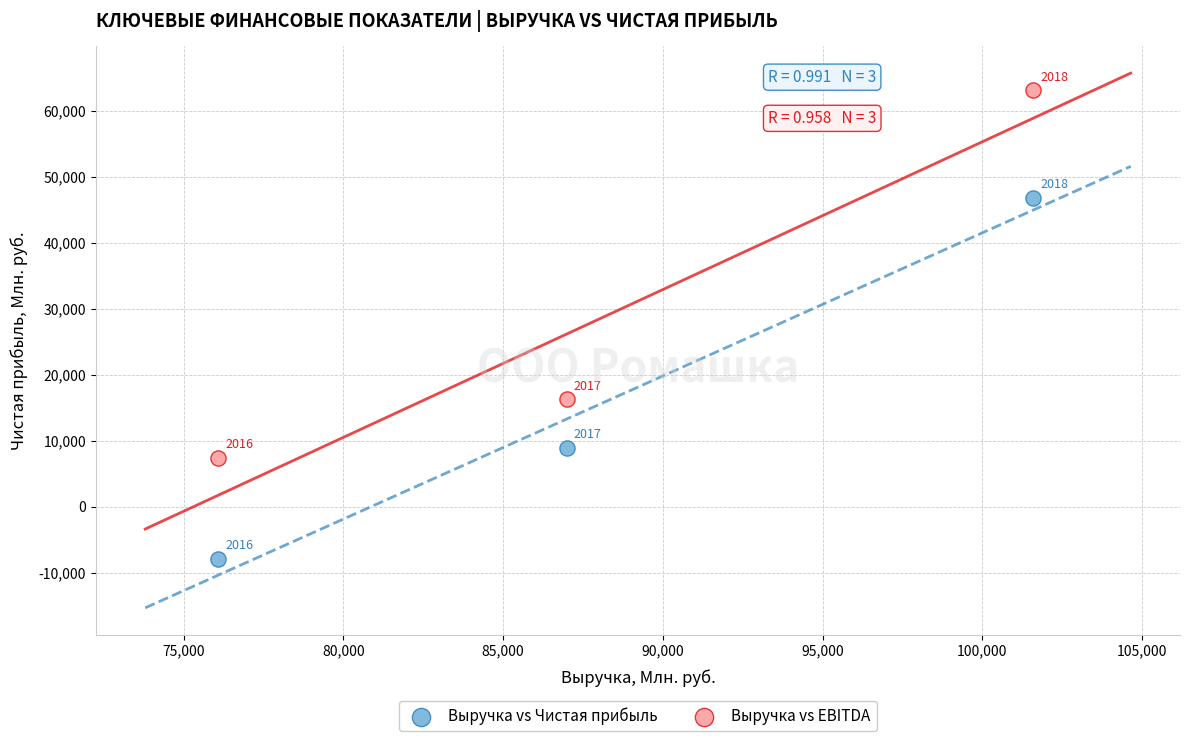

Which series reaches the minimum Y coordinate?

Выручка vs Чистая прибыль